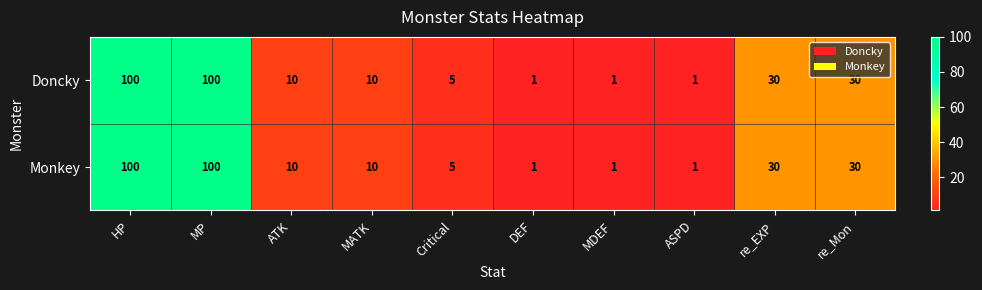

How many categories are shown in the chart?

10